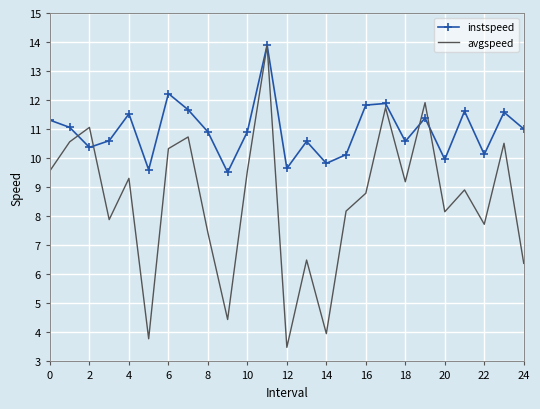

At how many categories does at least one series exceed 6?

25